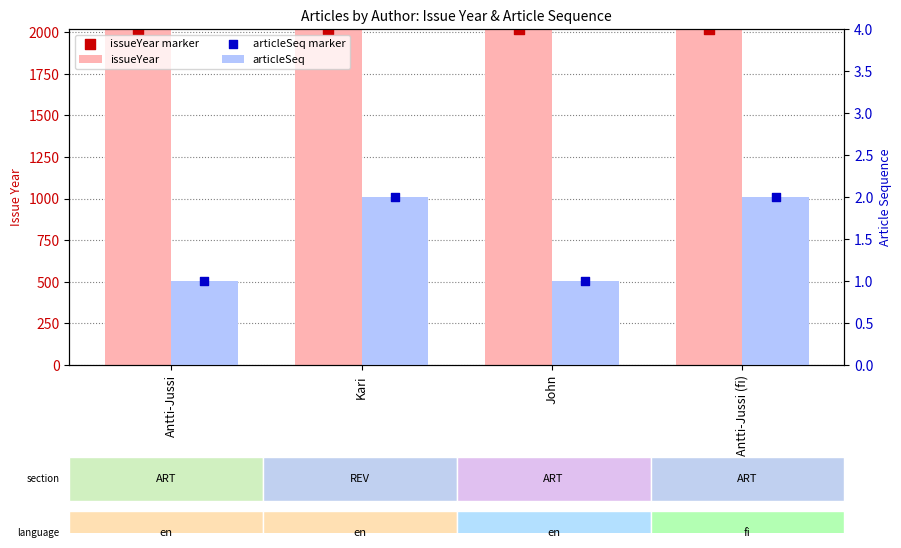

Which series has the widest spread of Y values?

issueYear